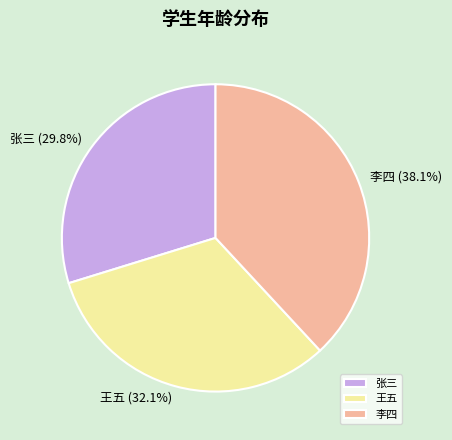

Is there any slice that represents more than half of the pie?

No